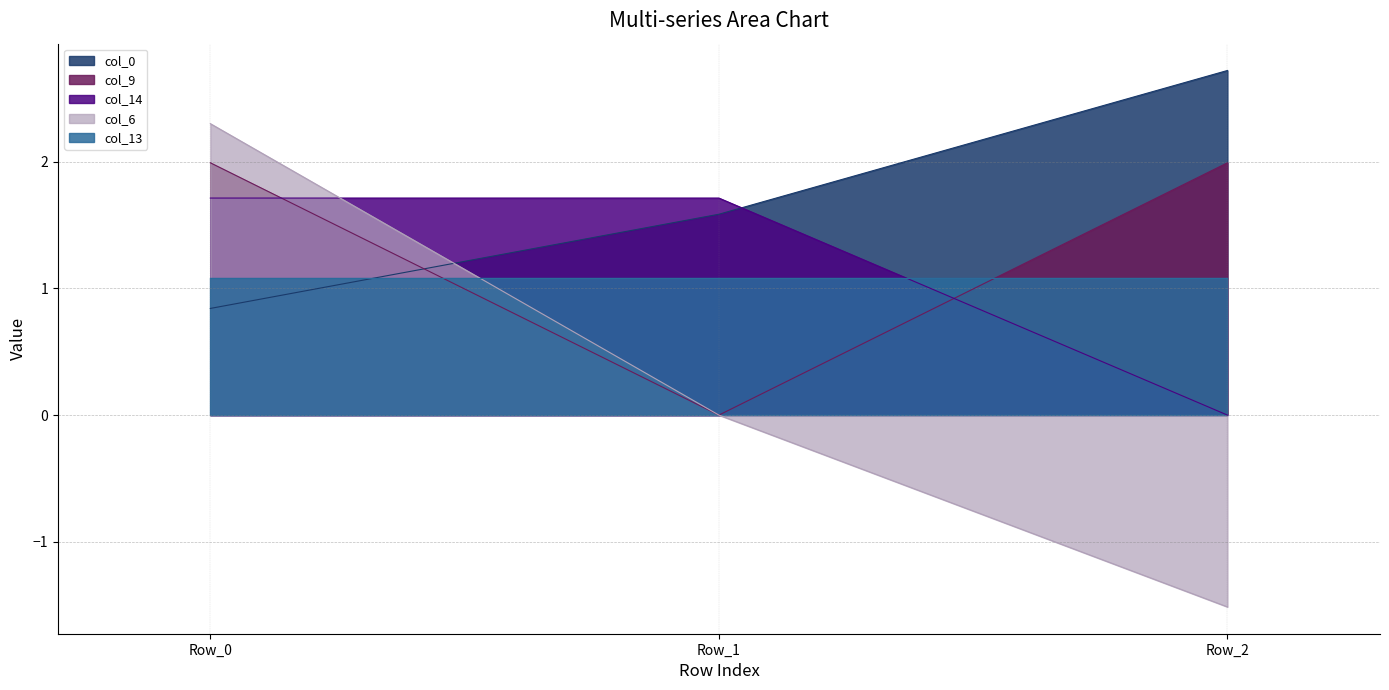

Rank the categories by col_9 value from highest to lowest.

Row_0, Row_2, Row_1